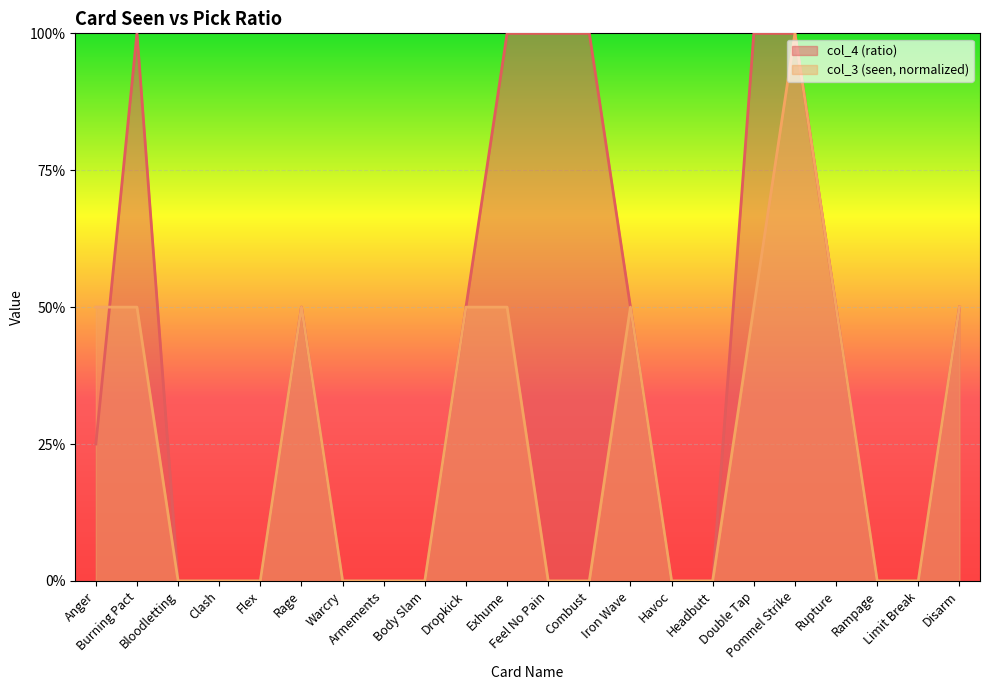

The value of col_4 (ratio) at Flex is 0.0. True or false?

True